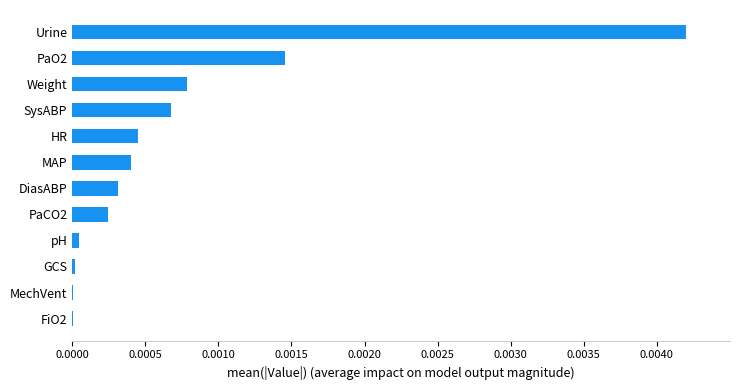

At which category does the chart reach its peak across all series?

Urine